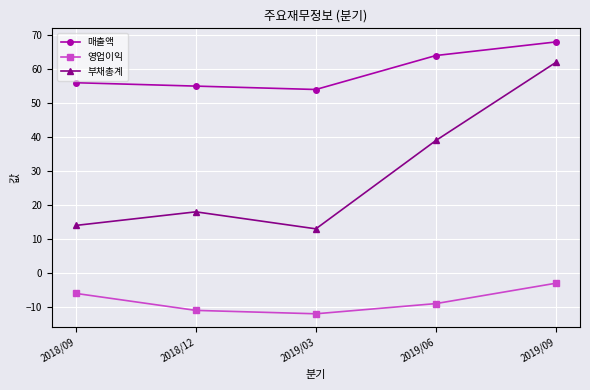

True or false: 매출액 and 영업이익 intersect in this chart.

False